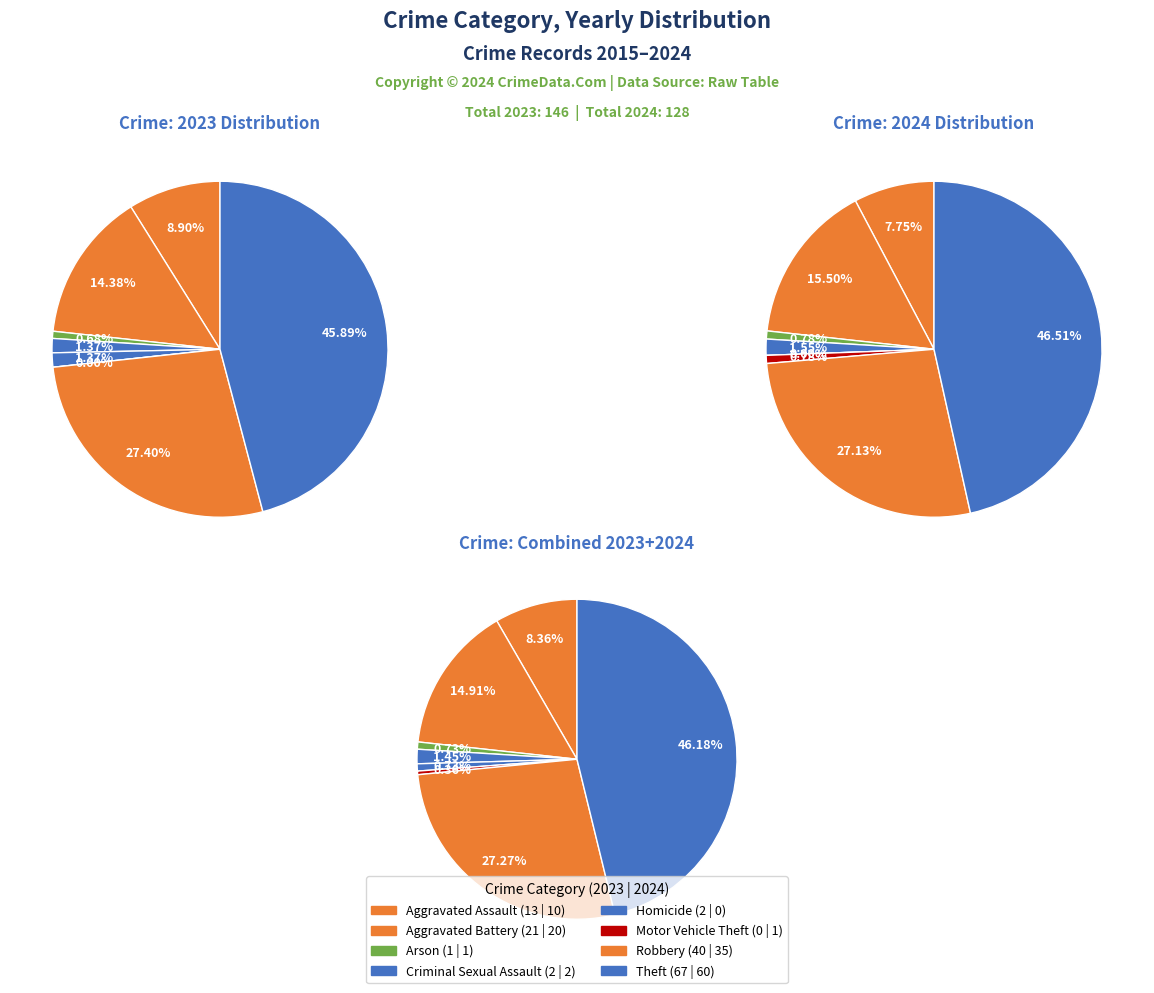

The 3 slice represents 10% of the pie. True or false?

False